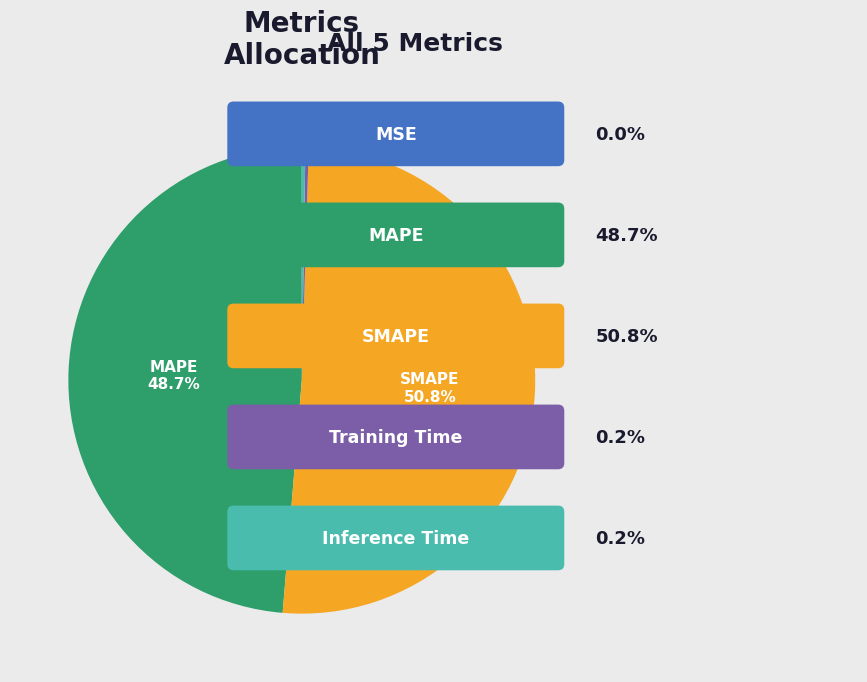

Does any single category account for the majority?

Yes